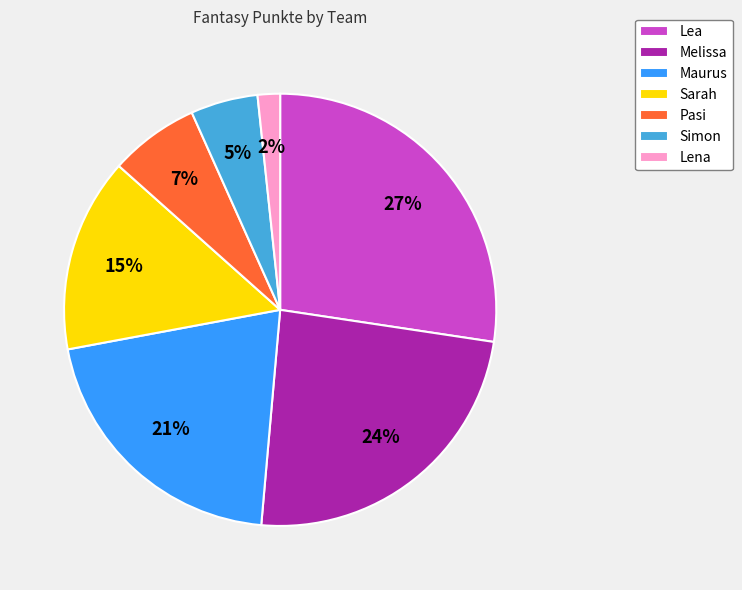

Which slice is the largest?

Lea